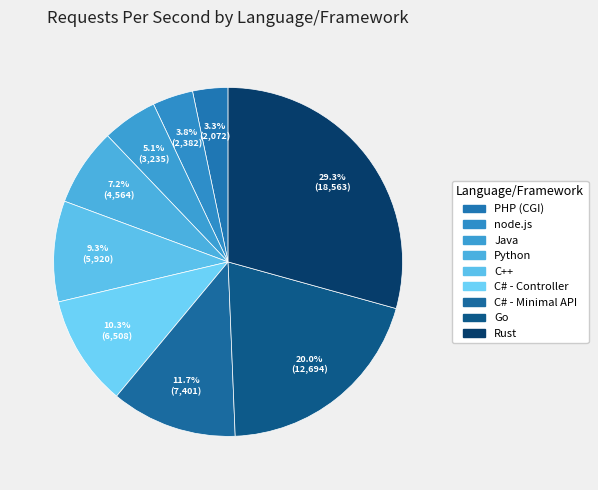

Combined, what portion of the pie is Java and PHP (CGI)?

8.4%